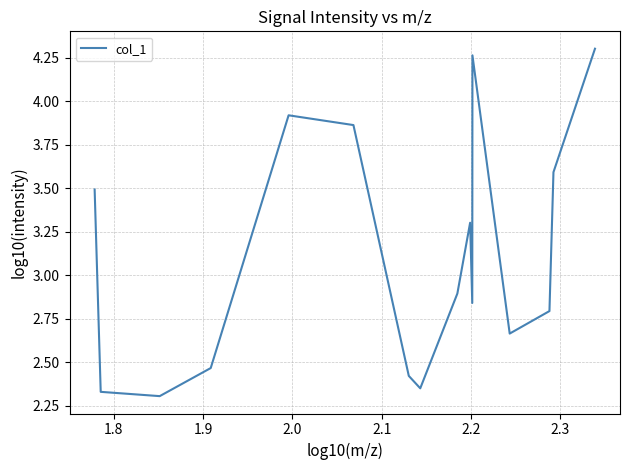

What is the average value?

3.1